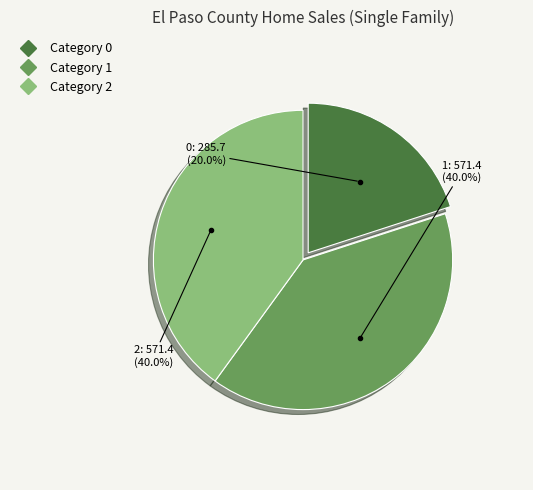

Is there any slice that represents more than half of the pie?

No